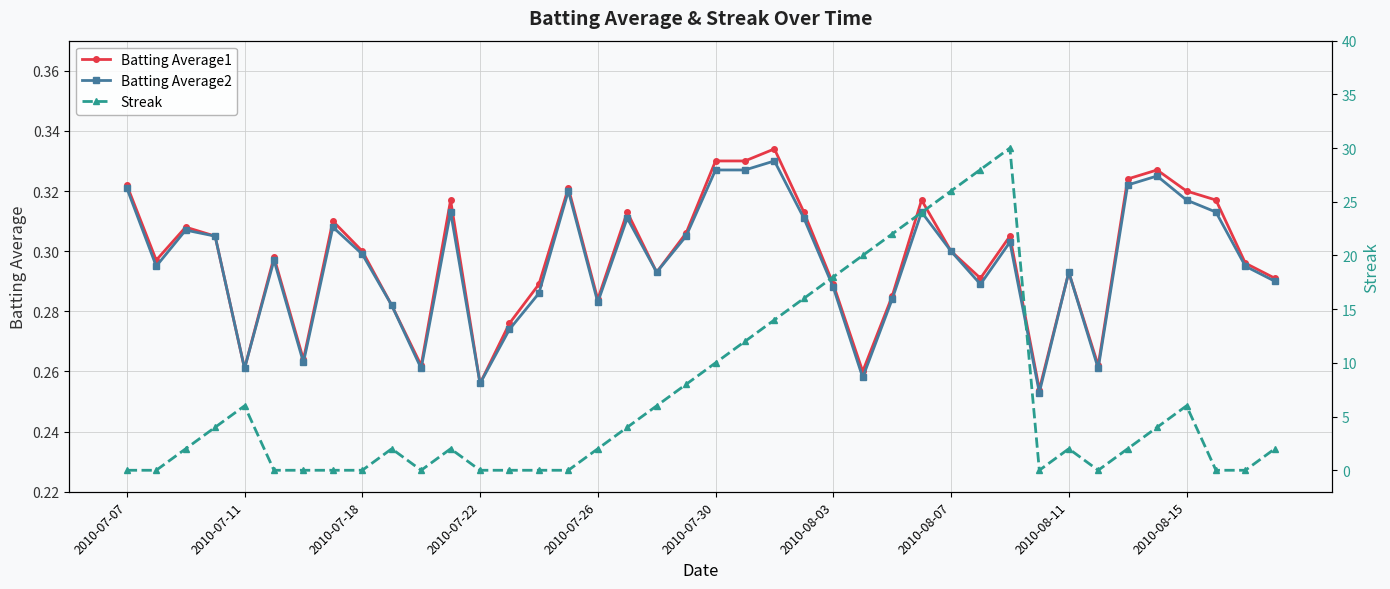

True or false: Batting Average2 and Batting Average1 cross at least once.

False